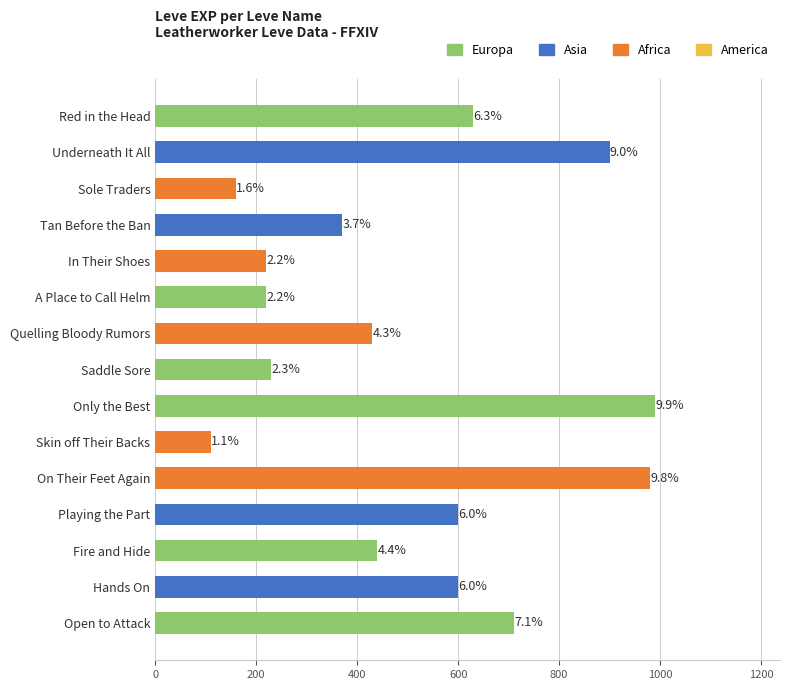

Are the bars horizontal?

Yes